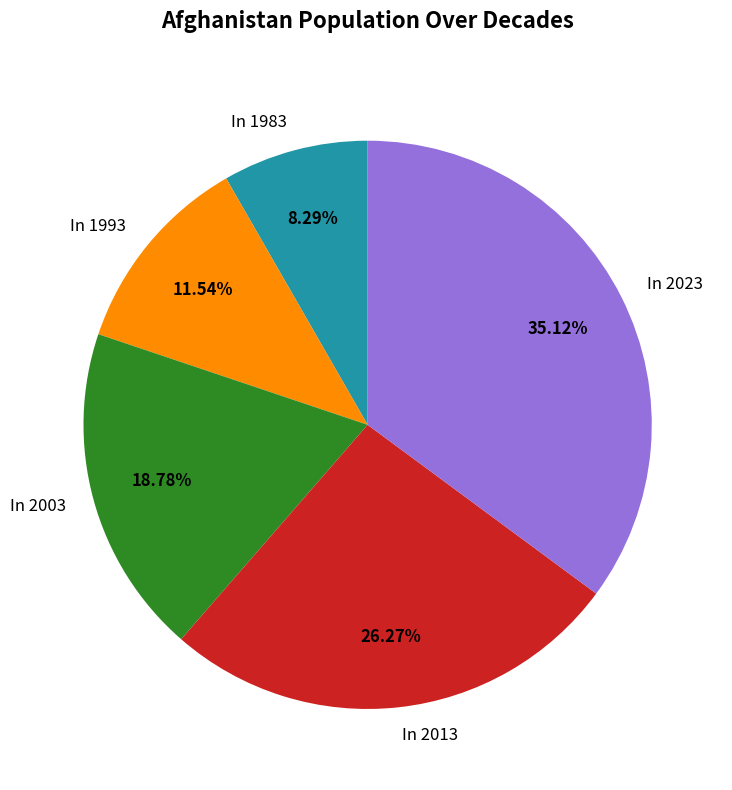

Which category has the biggest portion of the pie?

In 2023